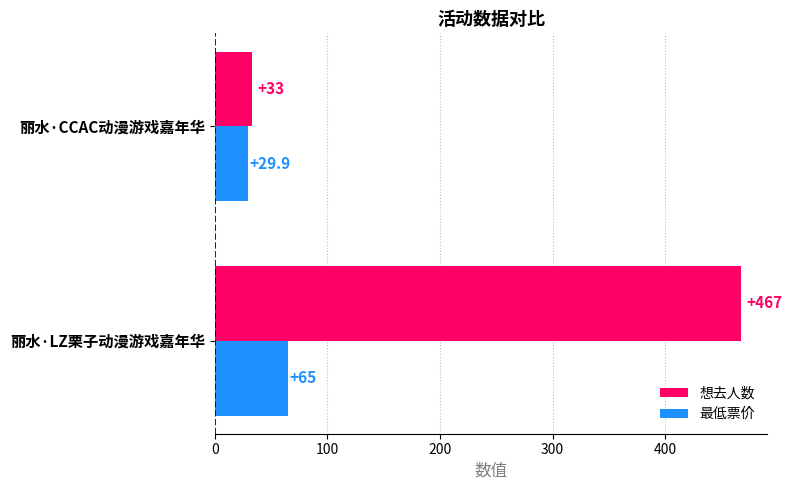

What is the sum of all 想去人数 values?

500.0